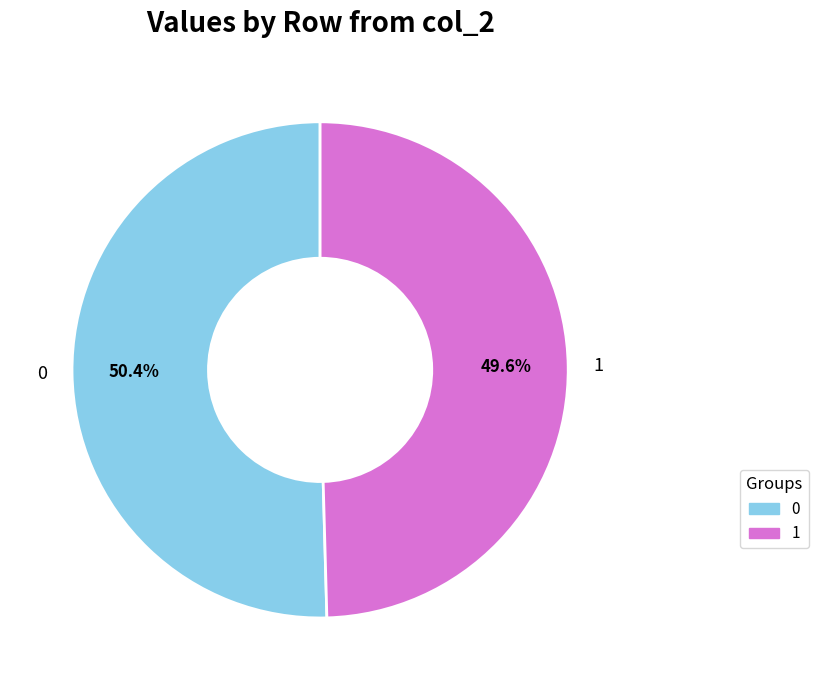

True or false: 0 accounts for 39% of the total.

False